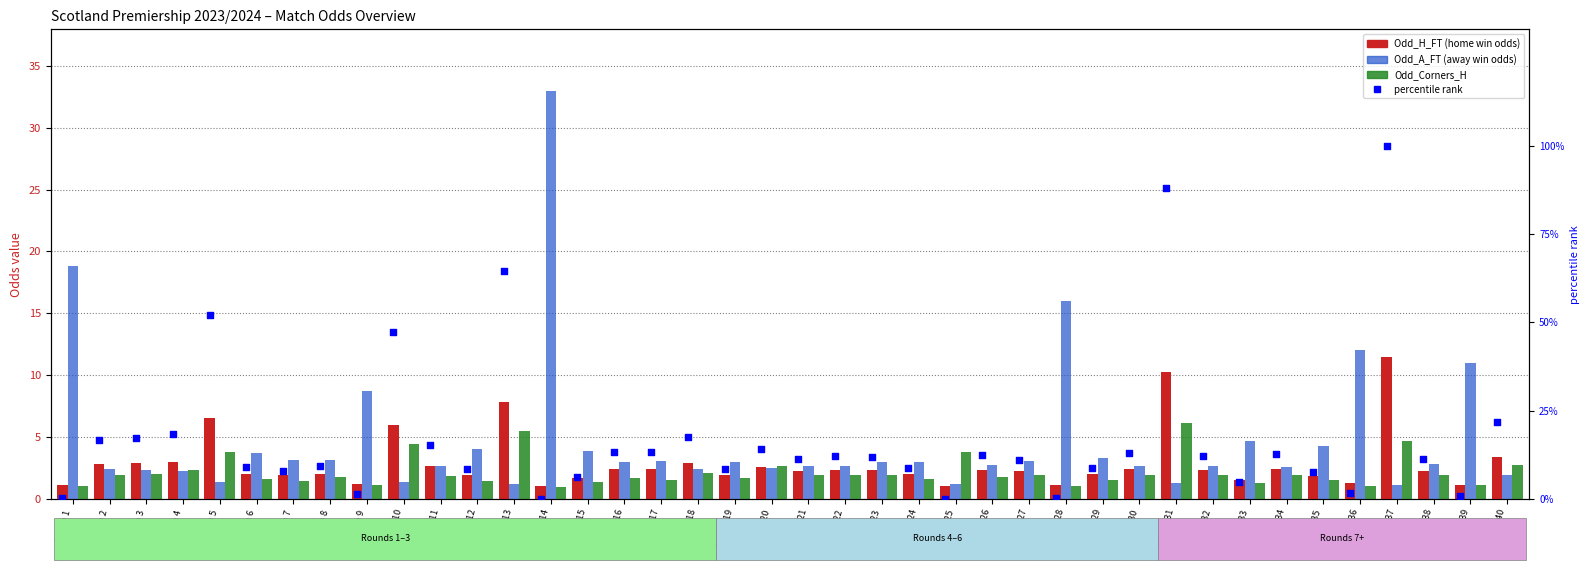

What is the total value across all series at Match 8?

16.2